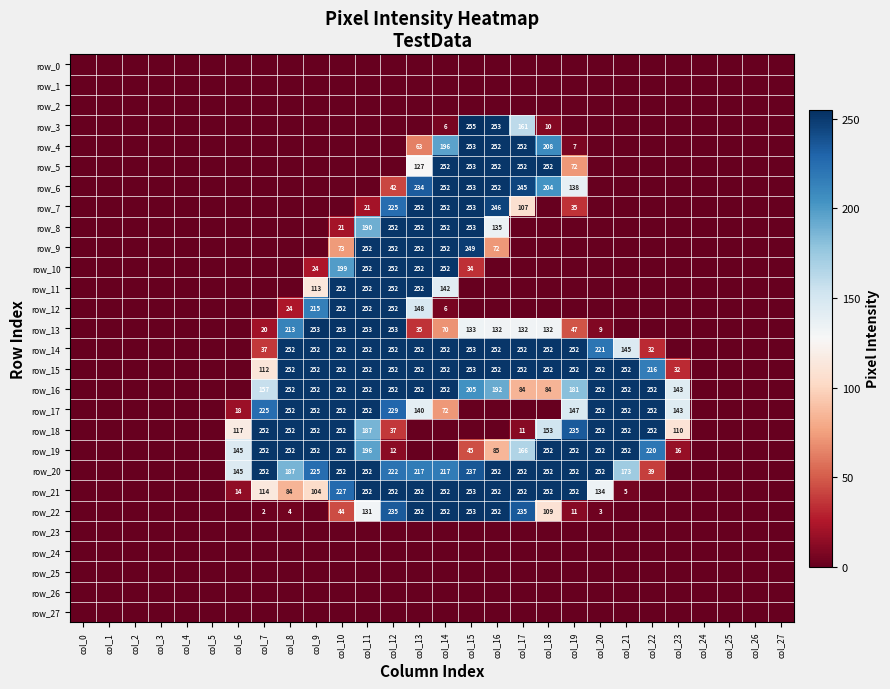

Reading left to right, transcribe all the data shown in this chart.

row_0: 0	0	0	0	0	0	0	0	0	0	0	0	0	0	0	0	0	0	0	0	0	0	0	0	0	0	0	0
row_1: 0	0	0	0	0	0	0	0	0	0	0	0	0	0	0	0	0	0	0	0	0	0	0	0	0	0	0	0
row_2: 0	0	0	0	0	0	0	0	0	0	0	0	0	0	0	0	0	0	0	0	0	0	0	0	0	0	0	0
row_3: 0	0	0	0	0	0	0	0	0	0	0	0	0	0	6	255	253	161	10	0	0	0	0	0	0	0	0	0
row_4: 0	0	0	0	0	0	0	0	0	0	0	0	0	63	196	253	252	252	208	7	0	0	0	0	0	0	0	0
row_5: 0	0	0	0	0	0	0	0	0	0	0	0	0	127	252	253	252	252	252	72	0	0	0	0	0	0	0	0
row_6: 0	0	0	0	0	0	0	0	0	0	0	0	42	234	252	253	252	245	204	138	0	0	0	0	0	0	0	0
row_7: 0	0	0	0	0	0	0	0	0	0	0	21	225	252	252	253	246	107	0	35	0	0	0	0	0	0	0	0
row_8: 0	0	0	0	0	0	0	0	0	0	21	190	252	252	252	253	135	0	0	0	0	0	0	0	0	0	0	0
row_9: 0	0	0	0	0	0	0	0	0	0	73	252	252	252	252	249	72	0	0	0	0	0	0	0	0	0	0	0
row_10: 0	0	0	0	0	0	0	0	0	24	199	252	252	252	252	34	0	0	0	0	0	0	0	0	0	0	0	0
row_11: 0	0	0	0	0	0	0	0	0	113	252	252	252	252	142	0	0	0	0	0	0	0	0	0	0	0	0	0
row_12: 0	0	0	0	0	0	0	0	24	215	252	252	252	148	6	0	0	0	0	0	0	0	0	0	0	0	0	0
row_13: 0	0	0	0	0	0	0	20	213	253	253	253	253	35	70	133	132	132	132	47	9	0	0	0	0	0	0	0
row_14: 0	0	0	0	0	0	0	37	252	252	252	252	252	252	252	253	252	252	252	252	221	145	32	0	0	0	0	0
row_15: 0	0	0	0	0	0	0	112	252	252	252	252	252	252	252	253	252	252	252	252	252	252	216	32	0	0	0	0
row_16: 0	0	0	0	0	0	0	157	252	252	252	252	252	252	252	205	192	84	84	181	252	252	252	143	0	0	0	0
row_17: 0	0	0	0	0	0	18	225	252	252	252	252	229	140	72	0	0	0	0	147	252	252	252	143	0	0	0	0
row_18: 0	0	0	0	0	0	117	252	252	252	252	187	37	0	0	0	0	11	153	235	252	252	252	110	0	0	0	0
row_19: 0	0	0	0	0	0	145	252	252	252	252	196	12	0	0	45	85	166	252	252	252	252	220	16	0	0	0	0
row_20: 0	0	0	0	0	0	145	252	187	225	252	252	222	217	217	237	252	252	252	252	252	173	39	0	0	0	0	0
row_21: 0	0	0	0	0	0	14	114	84	104	227	252	252	252	252	253	252	252	252	252	134	5	0	0	0	0	0	0
row_22: 0	0	0	0	0	0	0	2	4	0	44	131	235	252	252	253	252	235	109	11	3	0	0	0	0	0	0	0
row_23: 0	0	0	0	0	0	0	0	0	0	0	0	0	0	0	0	0	0	0	0	0	0	0	0	0	0	0	0
row_24: 0	0	0	0	0	0	0	0	0	0	0	0	0	0	0	0	0	0	0	0	0	0	0	0	0	0	0	0
row_25: 0	0	0	0	0	0	0	0	0	0	0	0	0	0	0	0	0	0	0	0	0	0	0	0	0	0	0	0
row_26: 0	0	0	0	0	0	0	0	0	0	0	0	0	0	0	0	0	0	0	0	0	0	0	0	0	0	0	0
row_27: 0	0	0	0	0	0	0	0	0	0	0	0	0	0	0	0	0	0	0	0	0	0	0	0	0	0	0	0